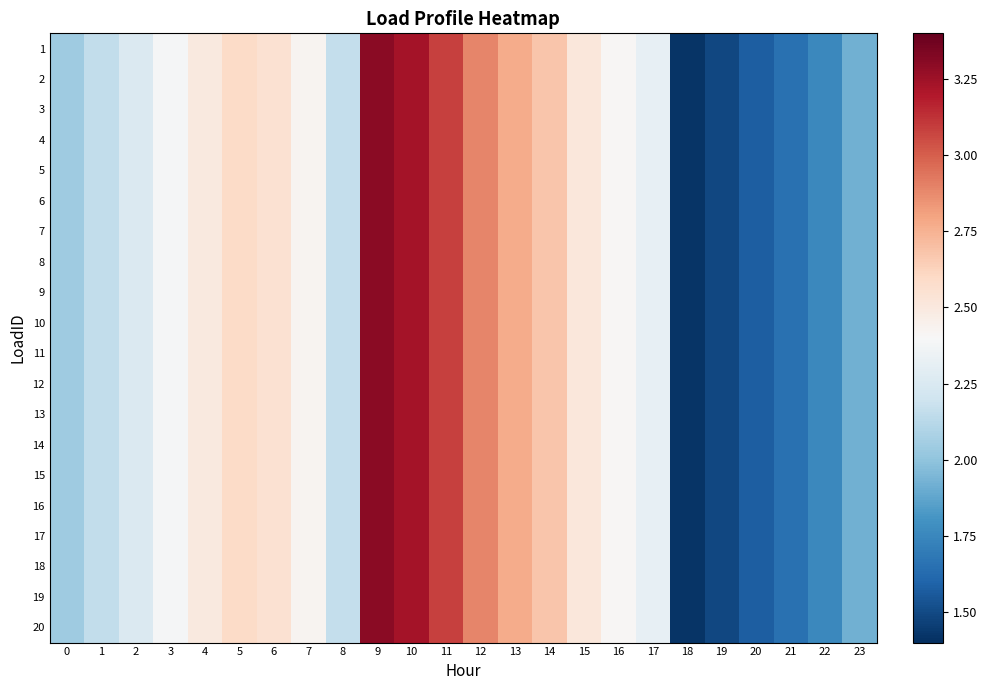

At 19, list the series in order from smallest to largest.

1, 2, 3, 4, 5, 6, 7, 8, 9, 10, 11, 12, 13, 14, 15, 16, 17, 18, 19, 20